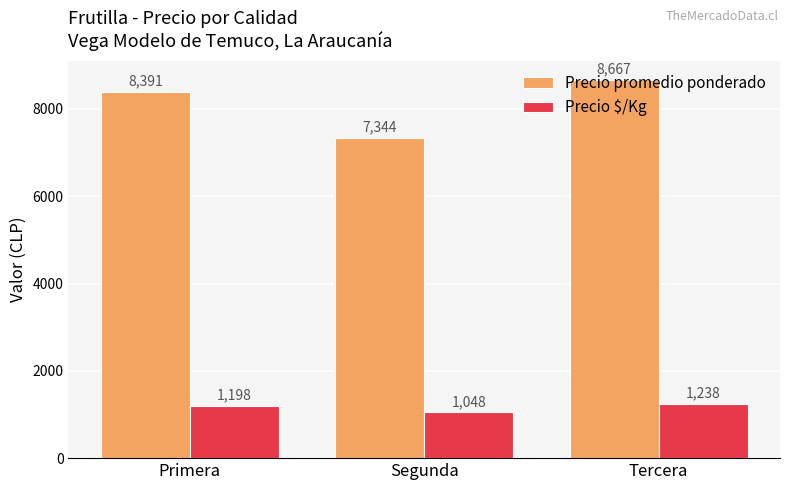

The value of Precio $/Kg at Primera is 1198. True or false?

True